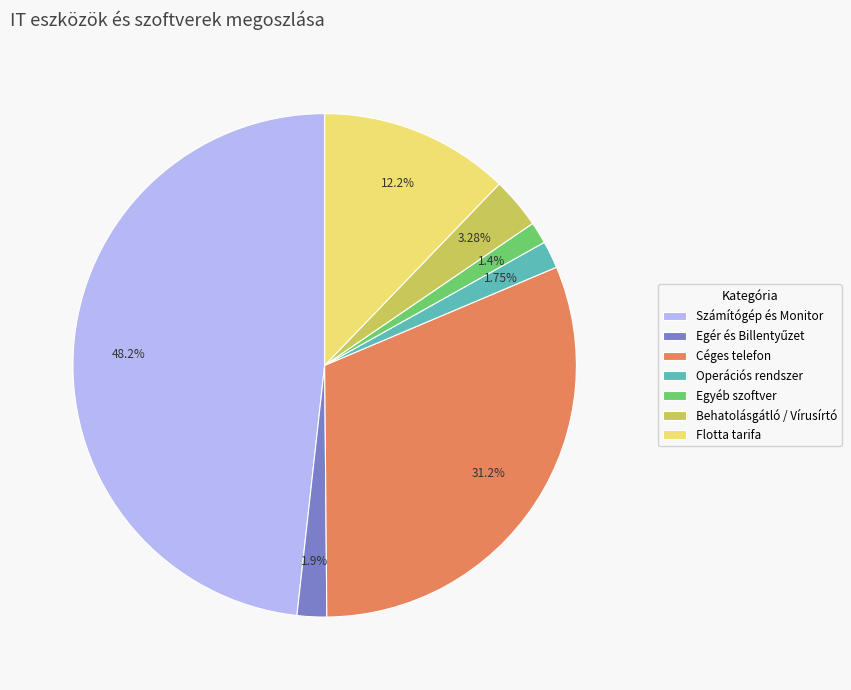

Is it true that Számítógép és Monitor is 48% of the pie?

True